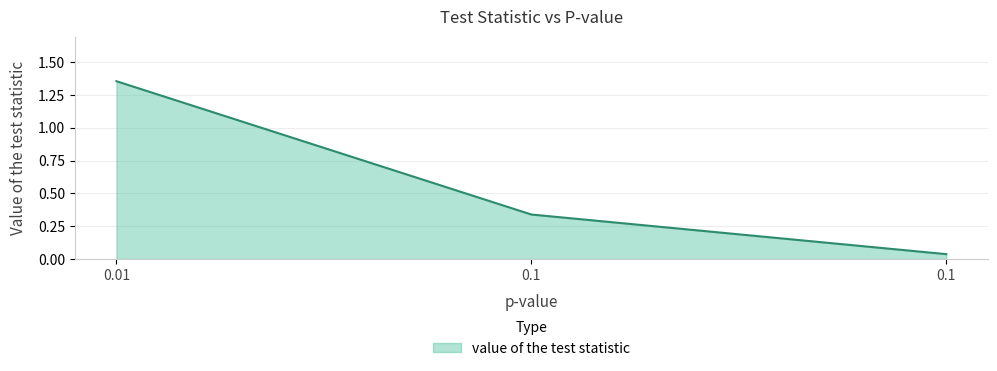

List the labels in order of value, largest first.

0.01, 0.1, 0.1